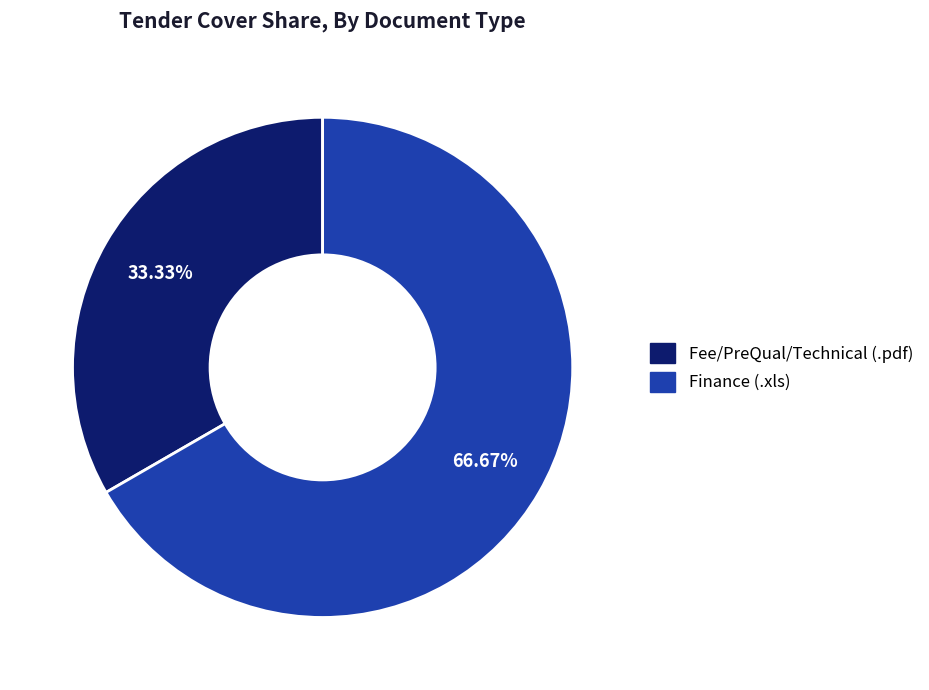

Is there any slice that represents more than half of the pie?

Yes